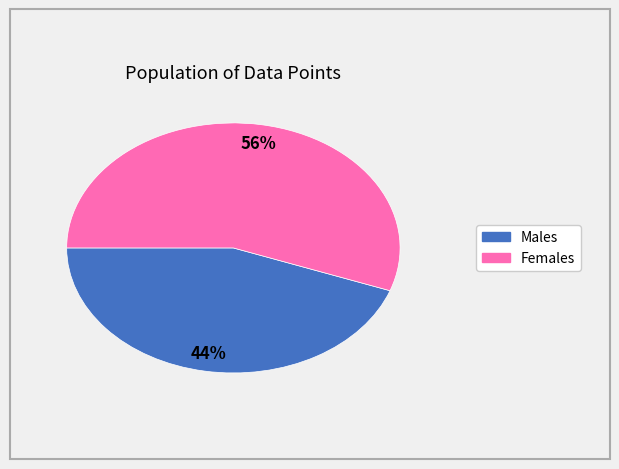

Is there a majority slice in this chart?

Yes